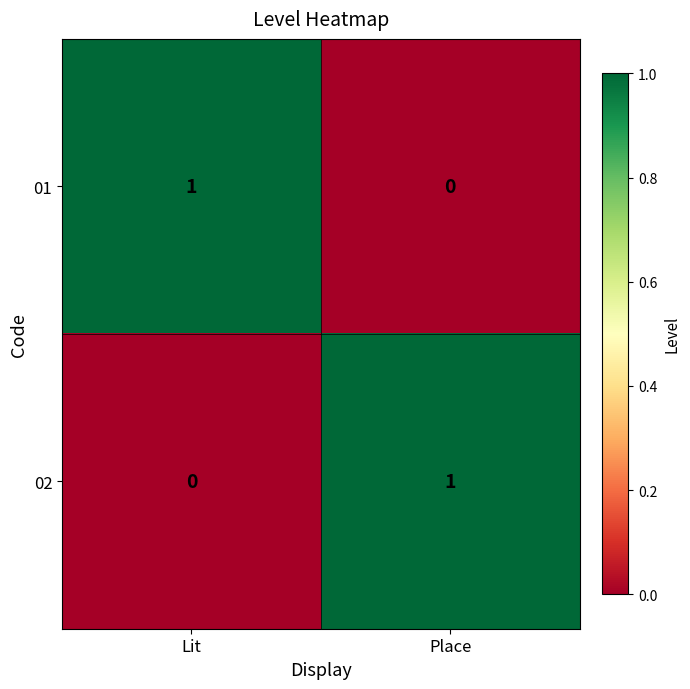

How many categories are shown in the chart?

2